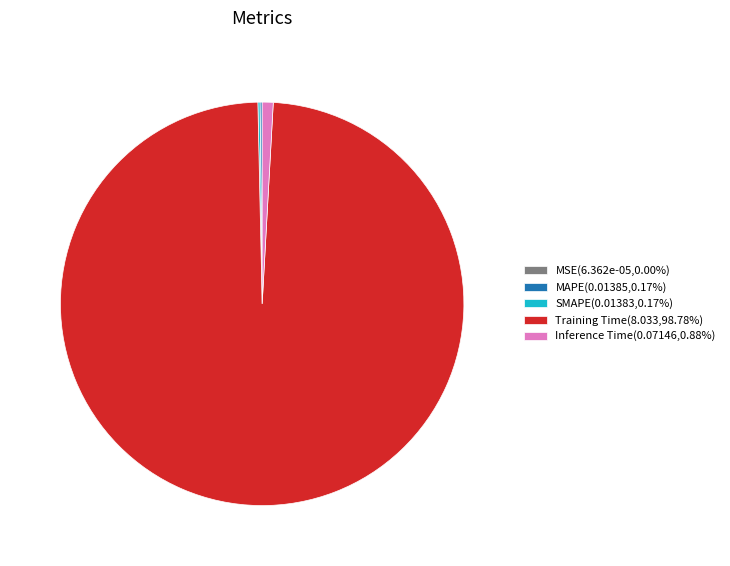

Does any single category account for the majority?

Yes